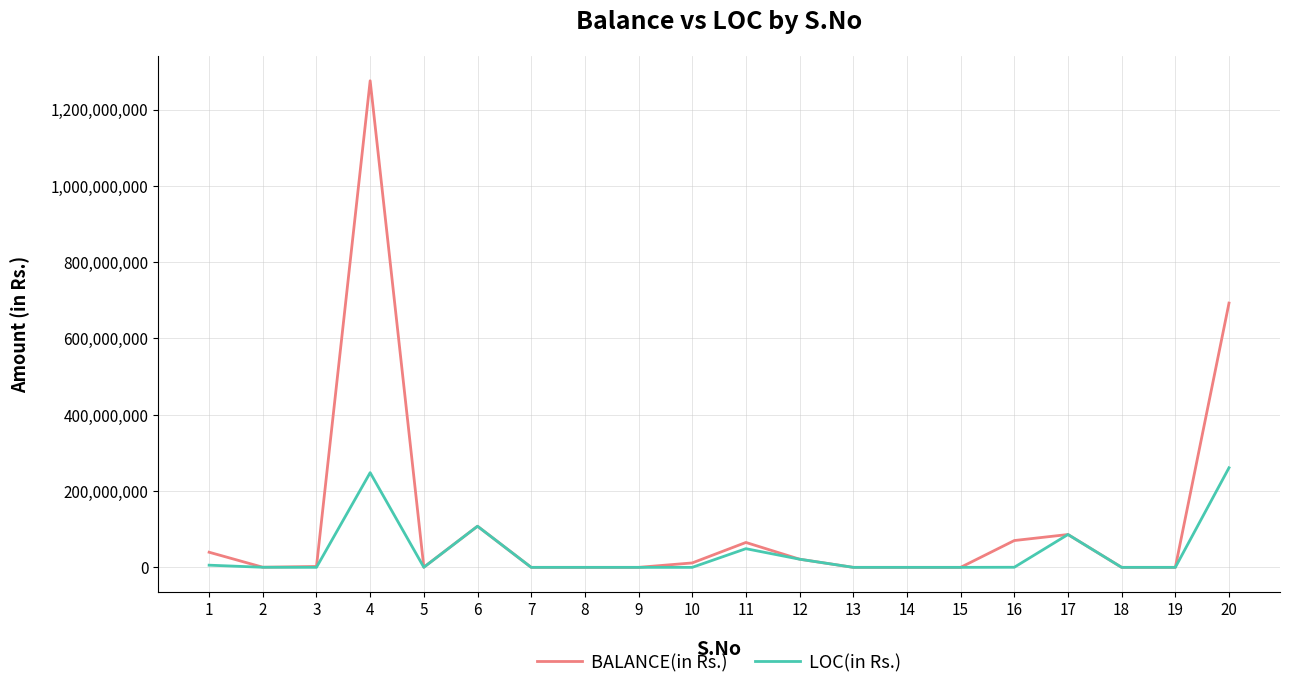

What is the maximum value shown in the chart?

1275535204